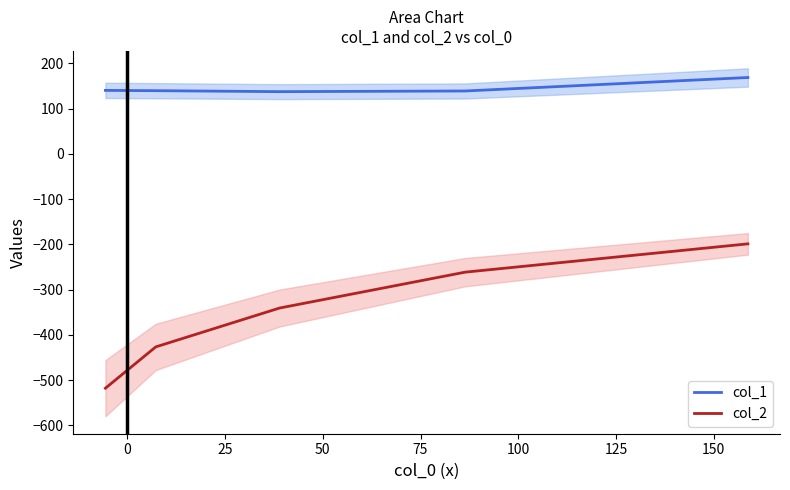

True or false: col_2 and col_1 intersect in this chart.

False